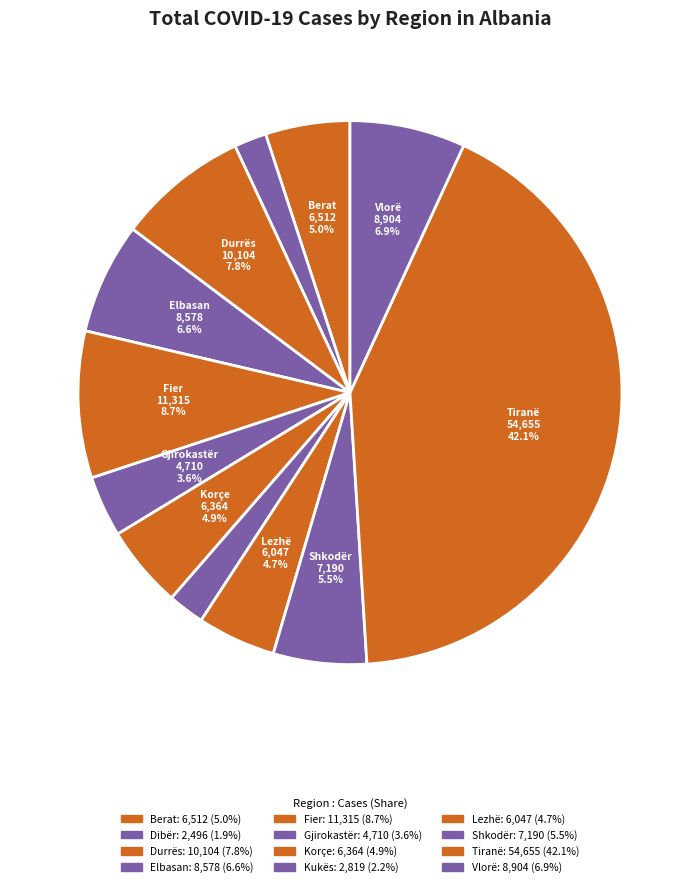

Does Elbasan represent more than half of the total?

No